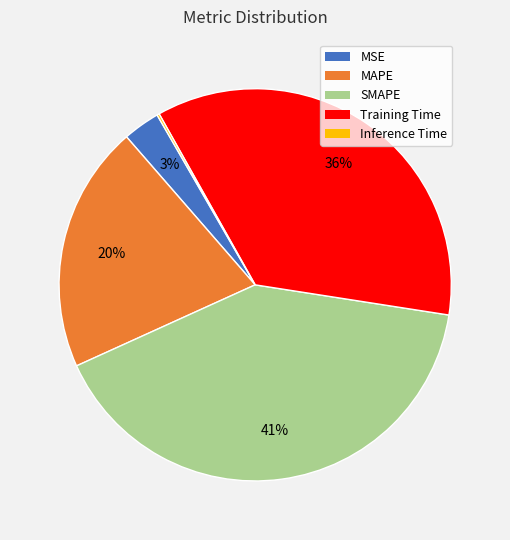

True or false: MAPE accounts for 20% of the total.

True